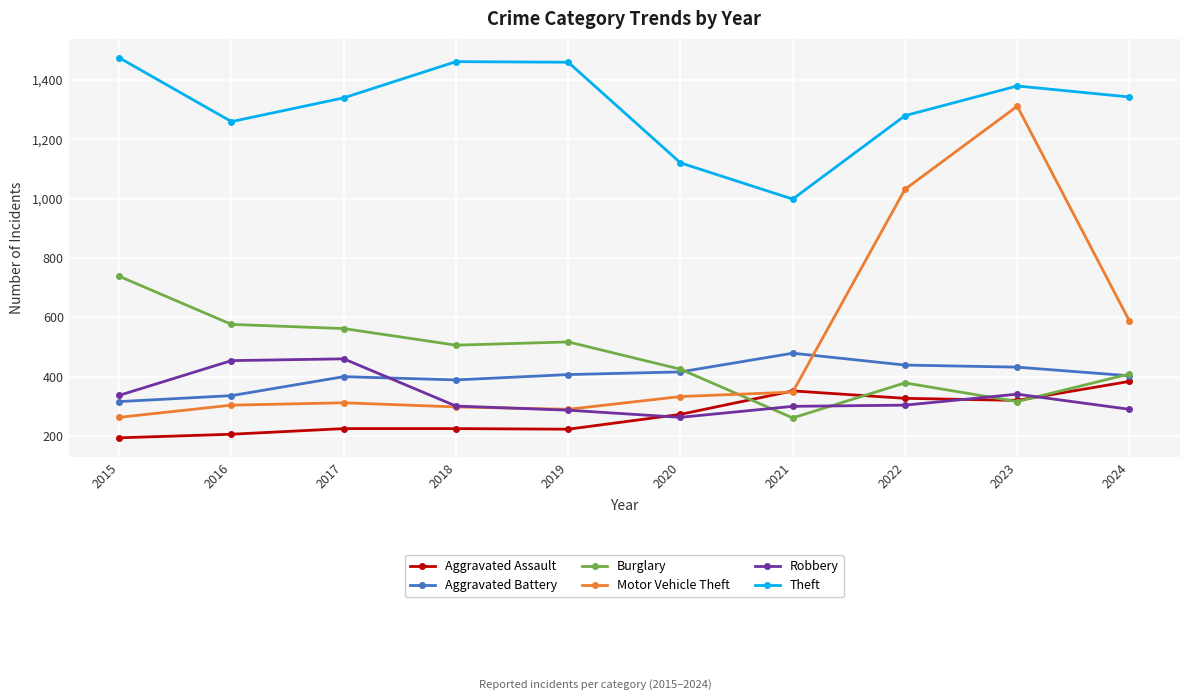

True or false: Aggravated Battery and Theft intersect in this chart.

False